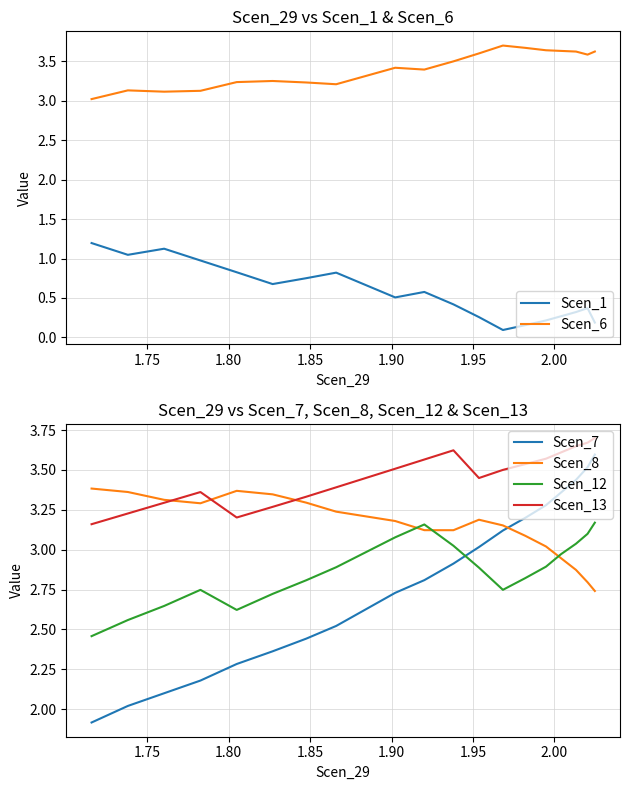

True or false: Scen_6 and Scen_13 cross at least once.

True